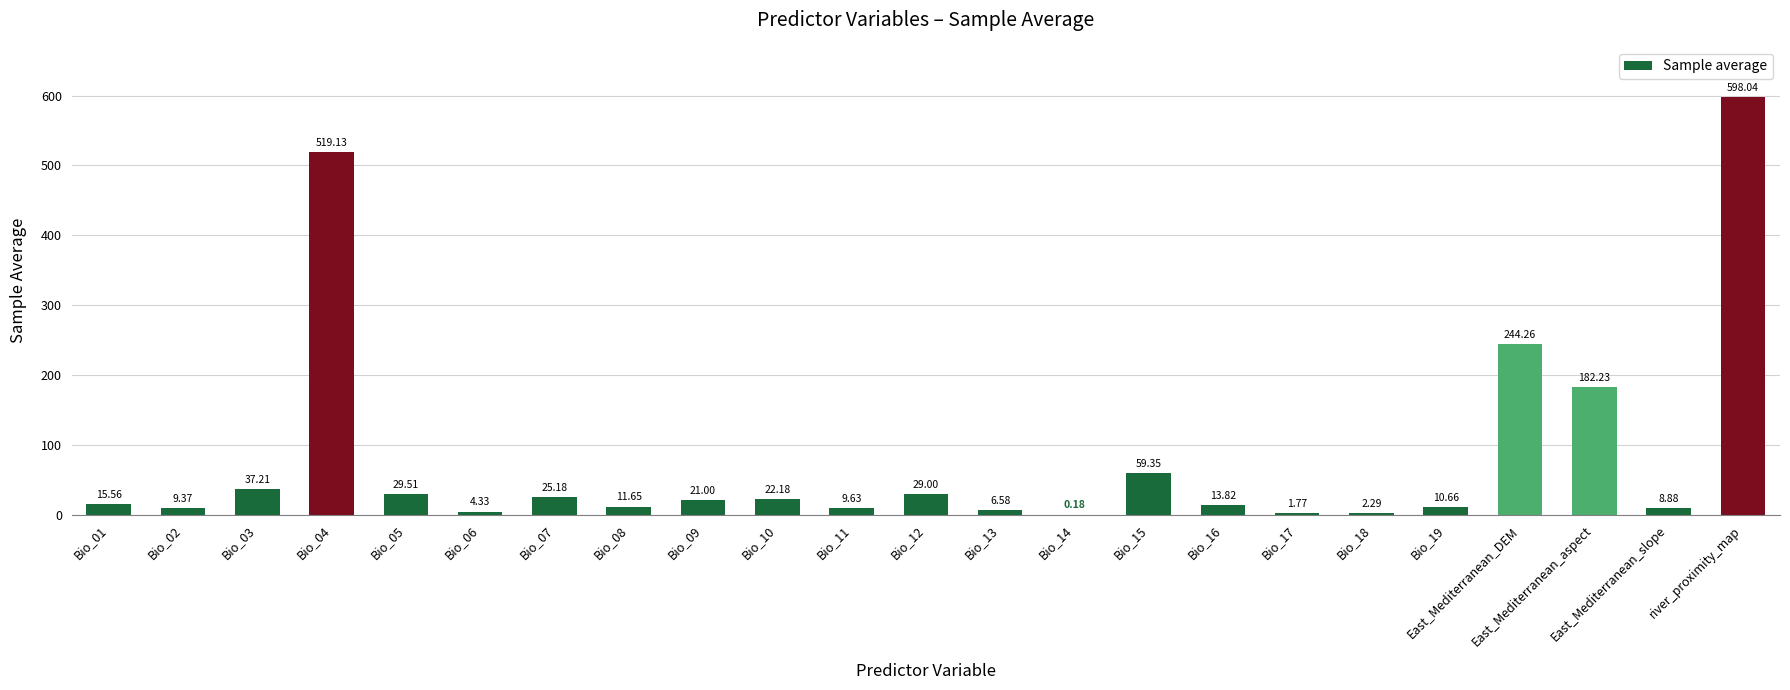

What is the sum of the values at East_Mediterranean_DEM and Bio_12?

273.3